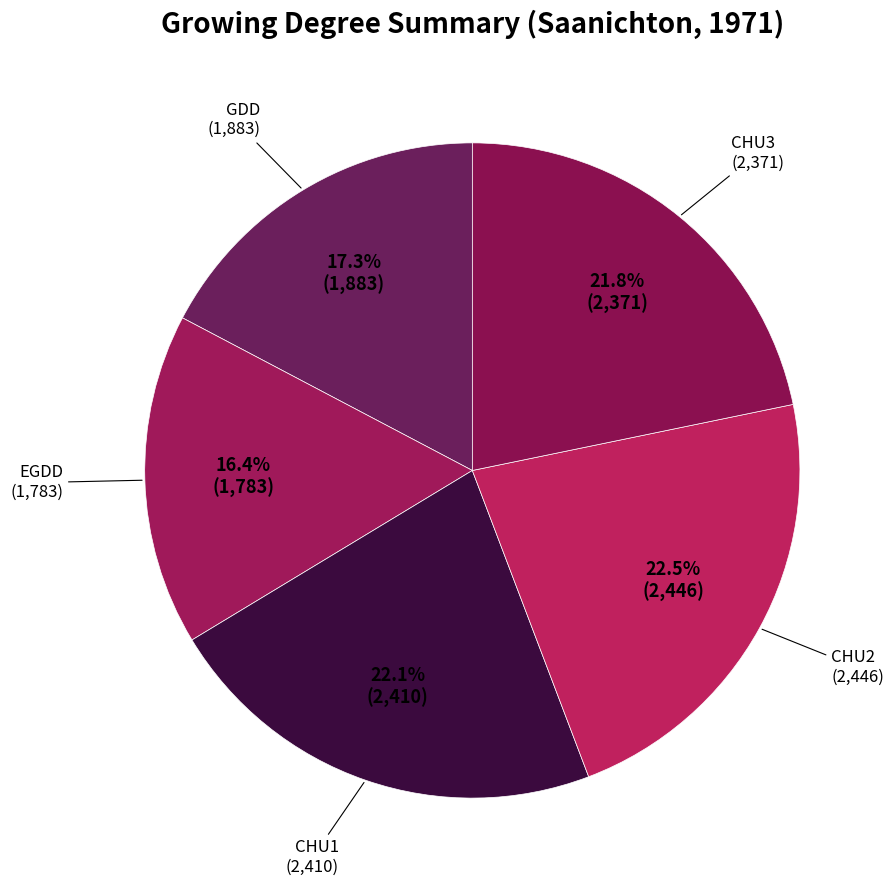

What portion of the pie excludes GDD?

82.7%